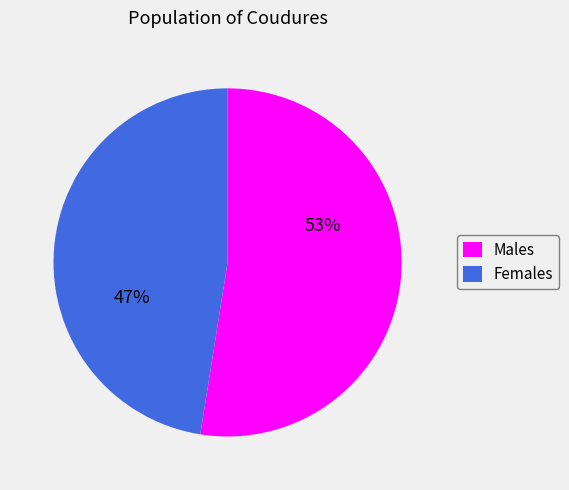

Which category has the smallest portion of the pie?

Females